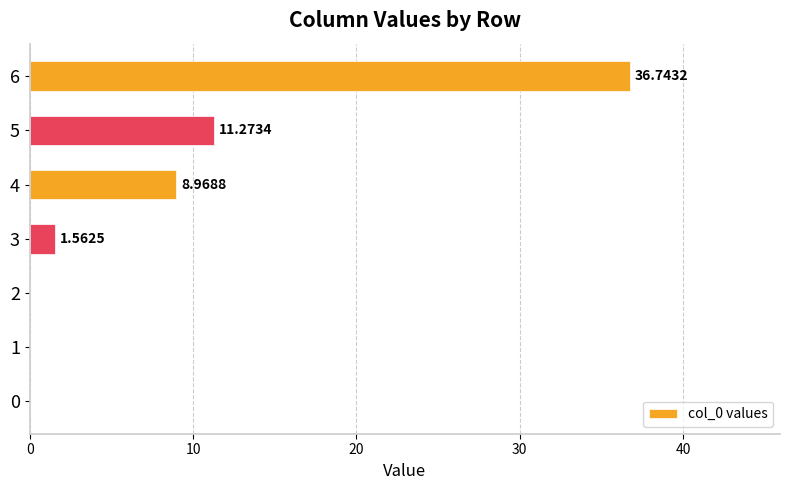

What is the sum of the values at 6 and 0?

36.7